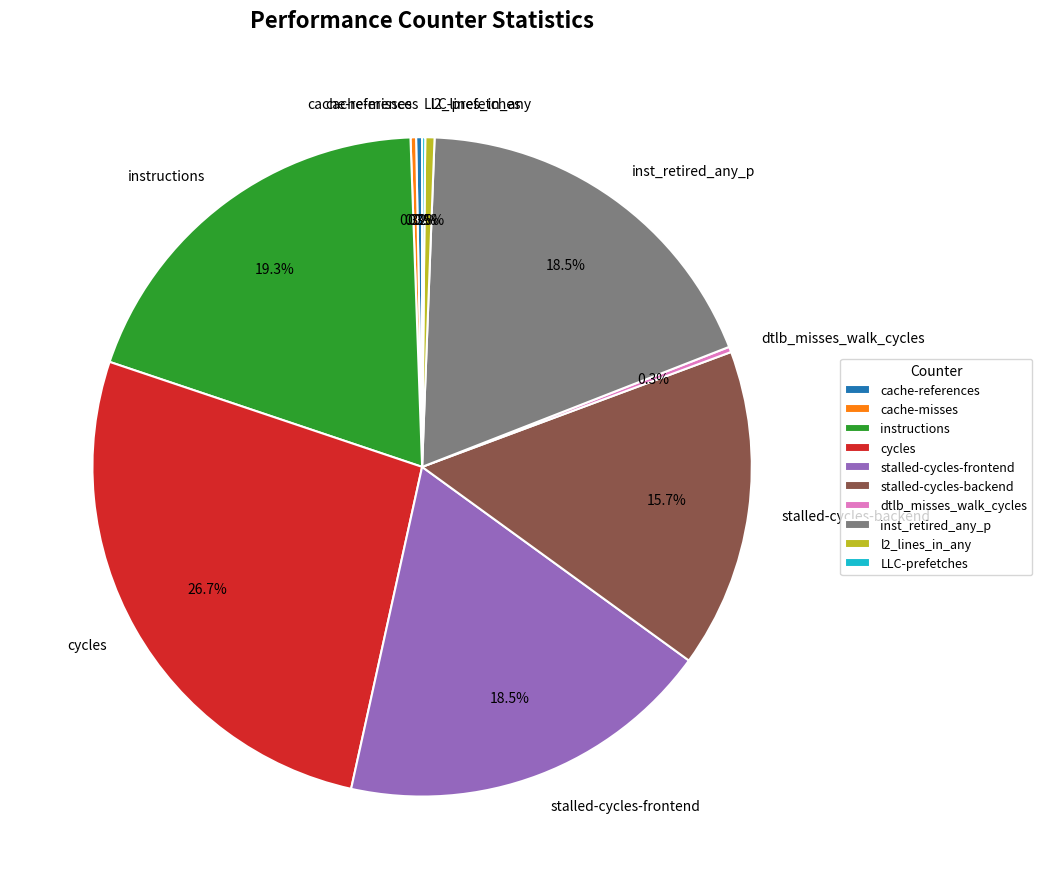

Does any single category account for the majority?

No